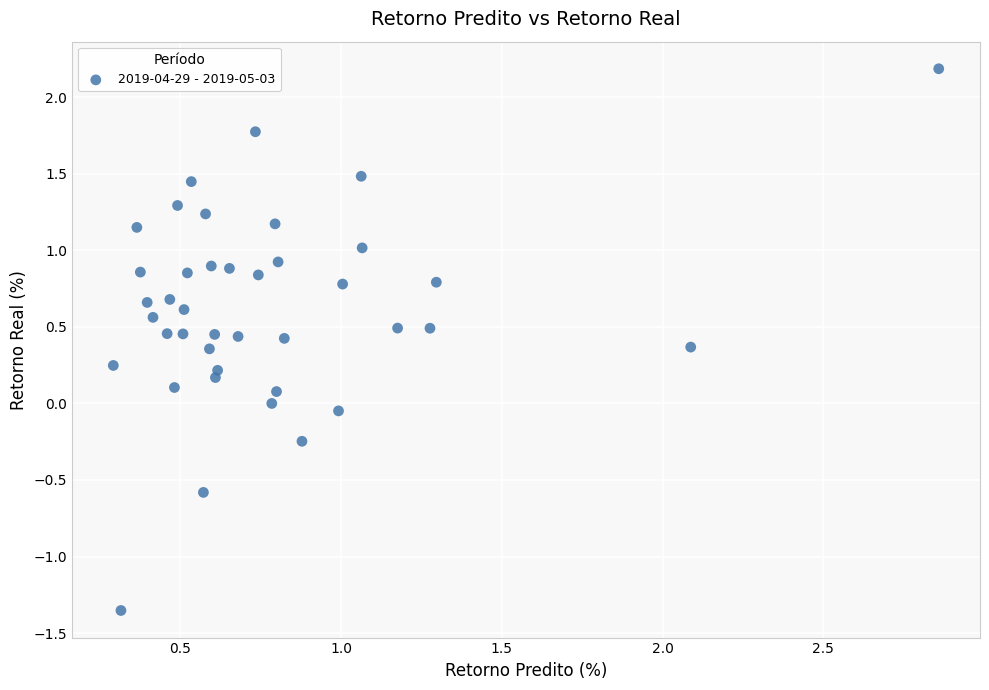

What is the range of Y values (max minus min)?

3.5